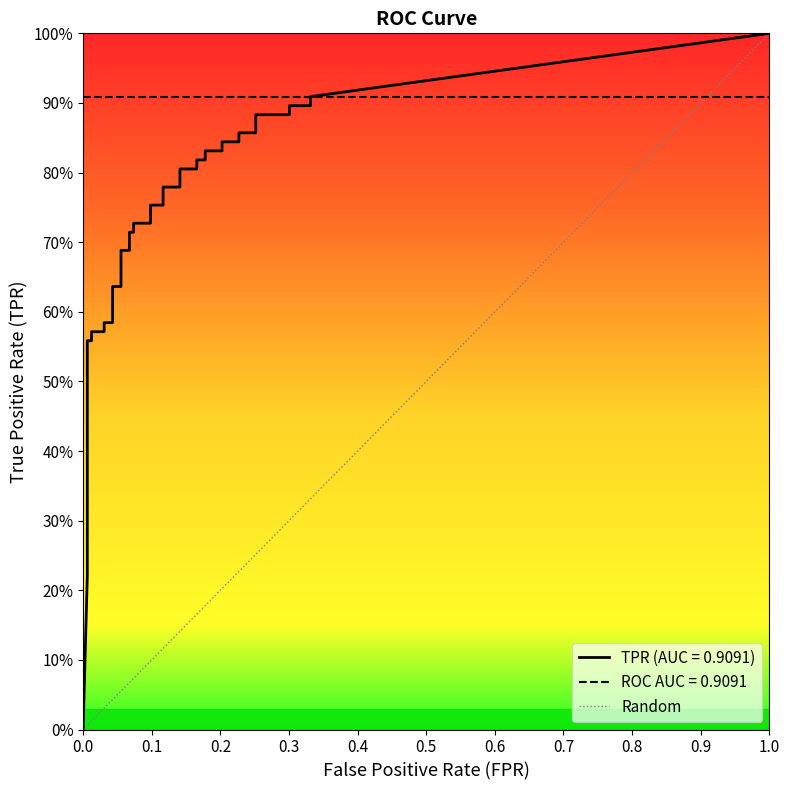

Does the chart display data point markers on the line(s)?

No